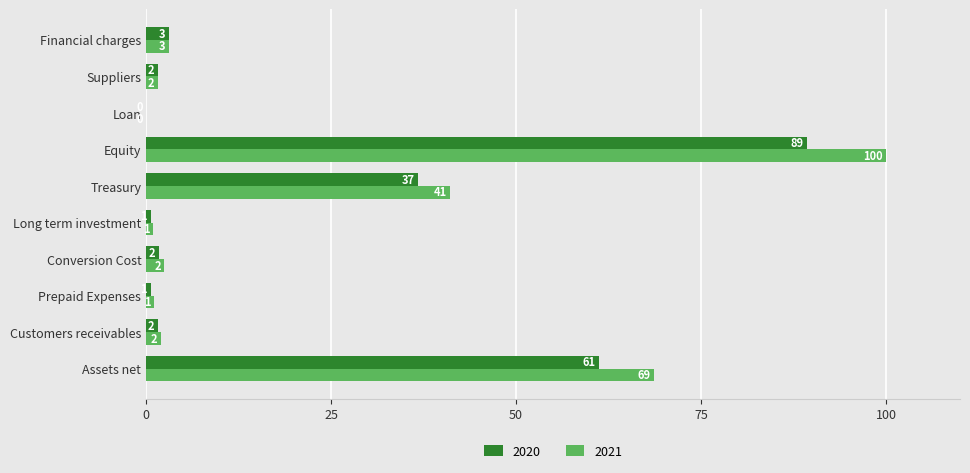

What are all the series names shown in the legend?

2020, 2021